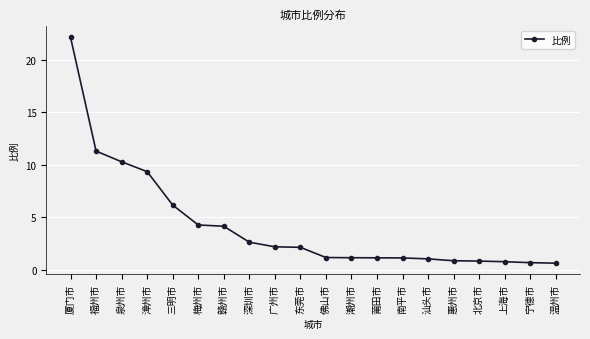

What is the sum of the values at 东莞市 and 深圳市?

4.8